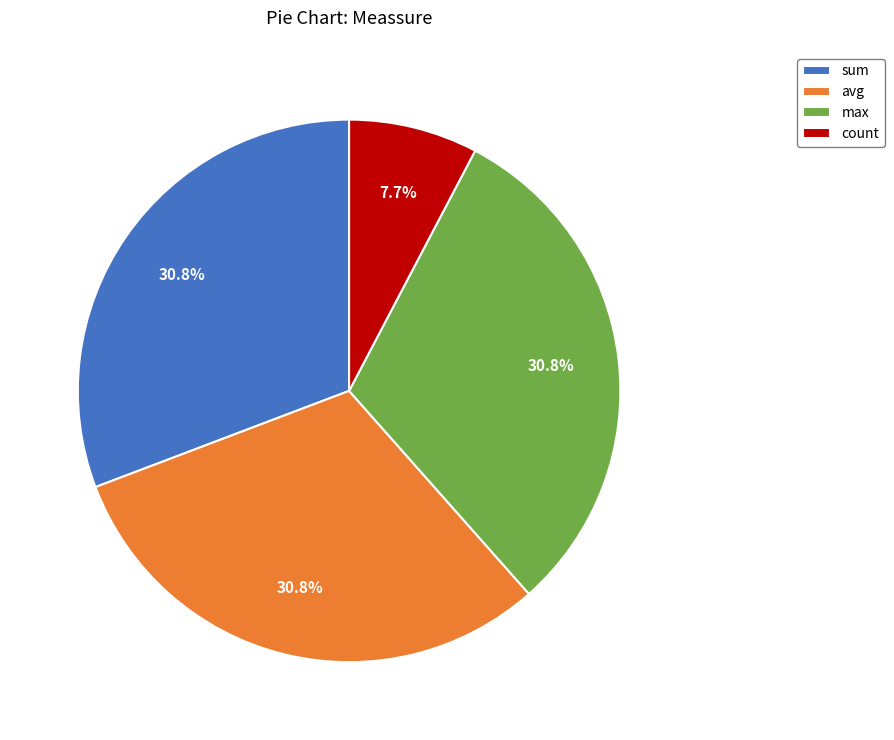

True or false: count accounts for 8% of the total.

True